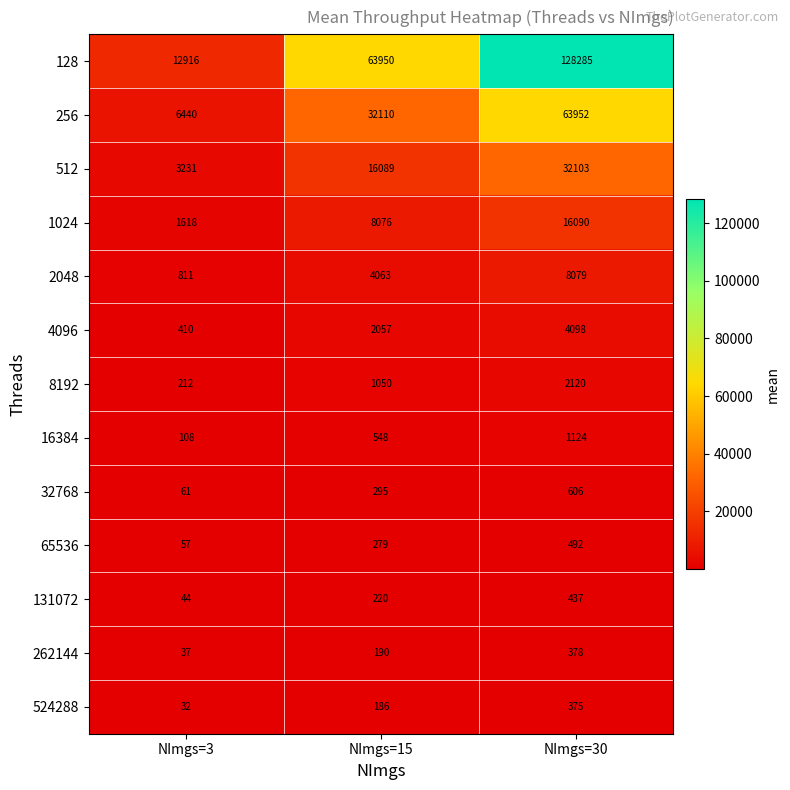

Which series has the largest total across all categories?

128